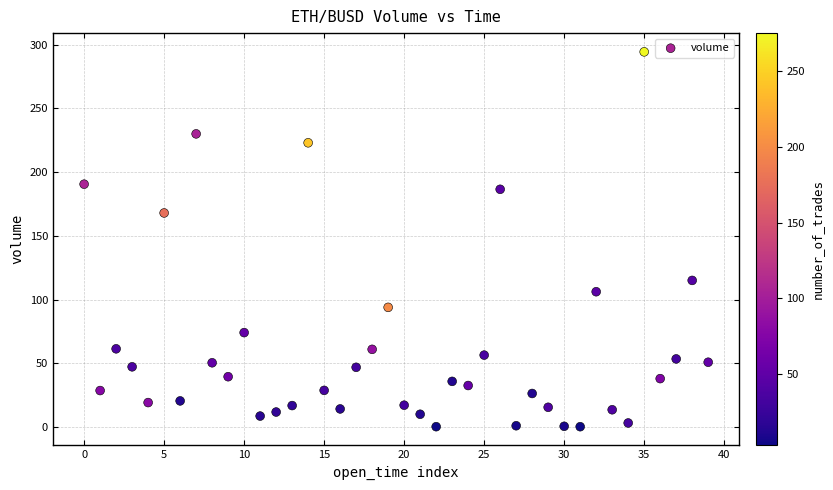

What Y value in the scatter plot is closest to 147?

167.9